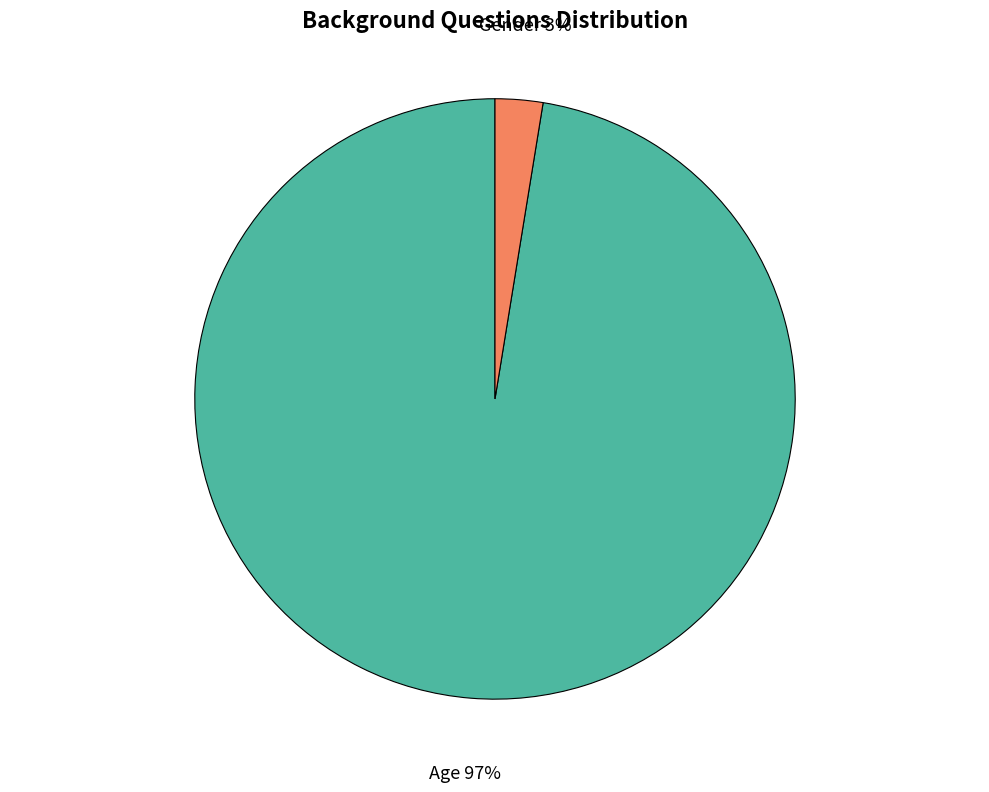

Which slice is the smallest?

Gender